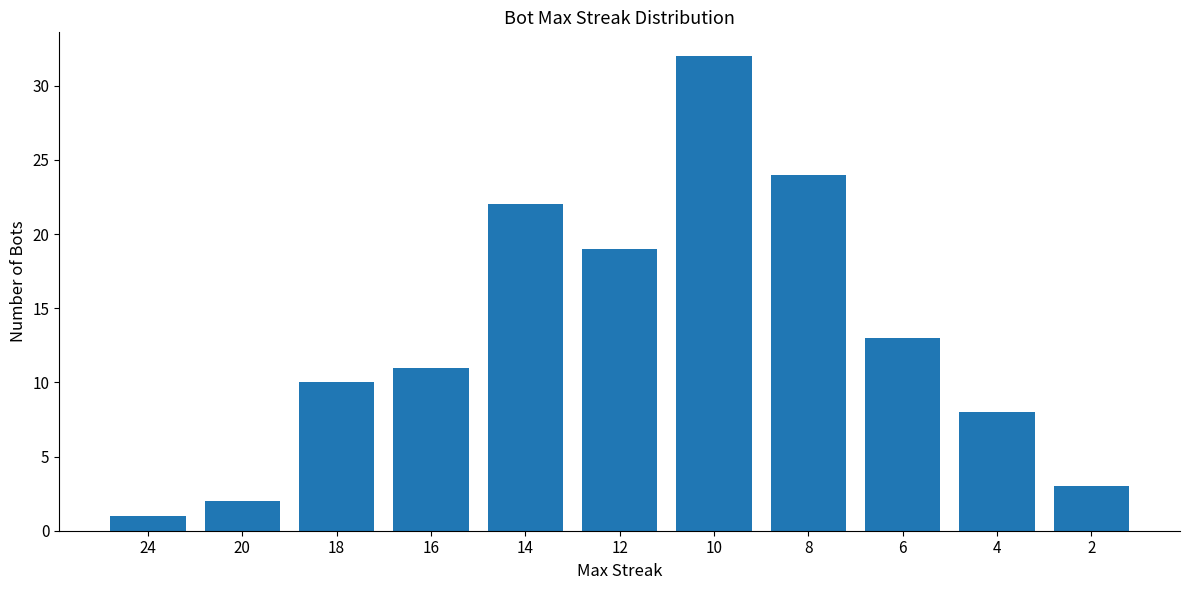

What is the ratio of the value at 24 to the value at 18?

0.1